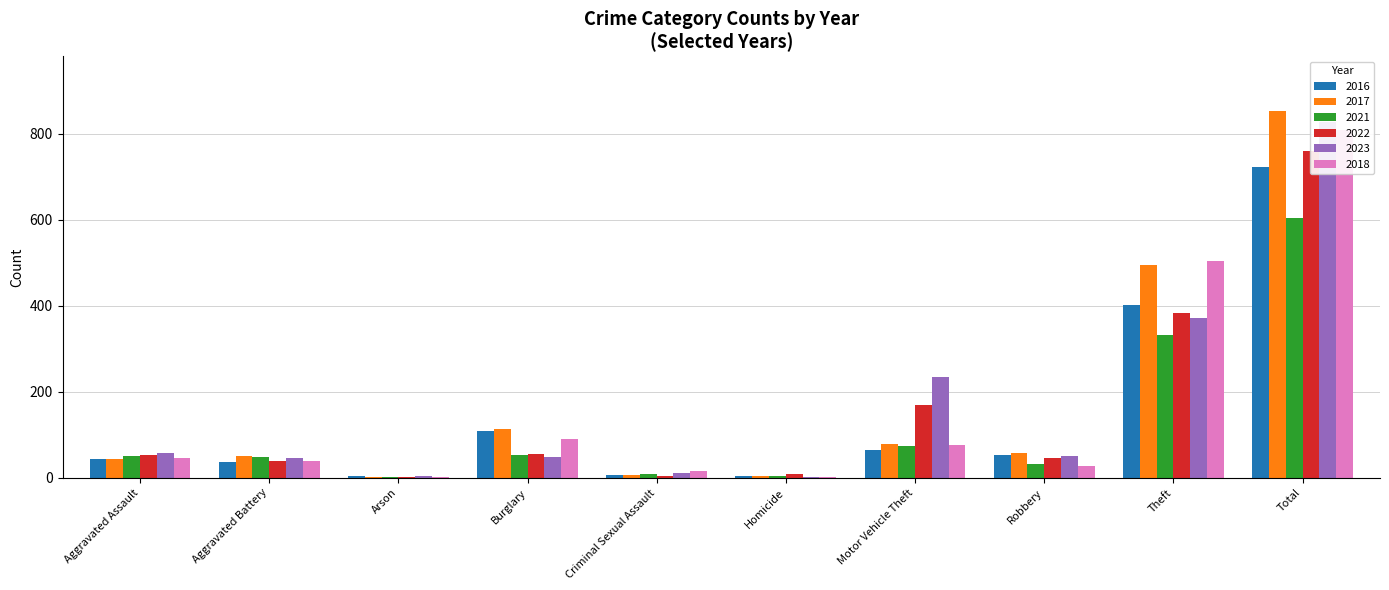

How many distinct data groups are displayed?

6